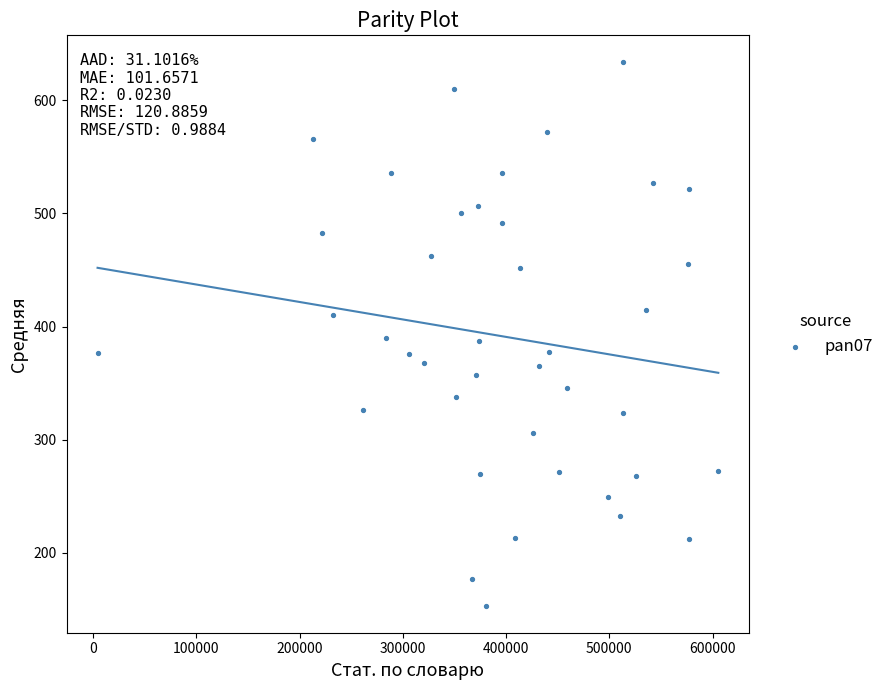

What is the range of X values (max minus min)?

601427.0